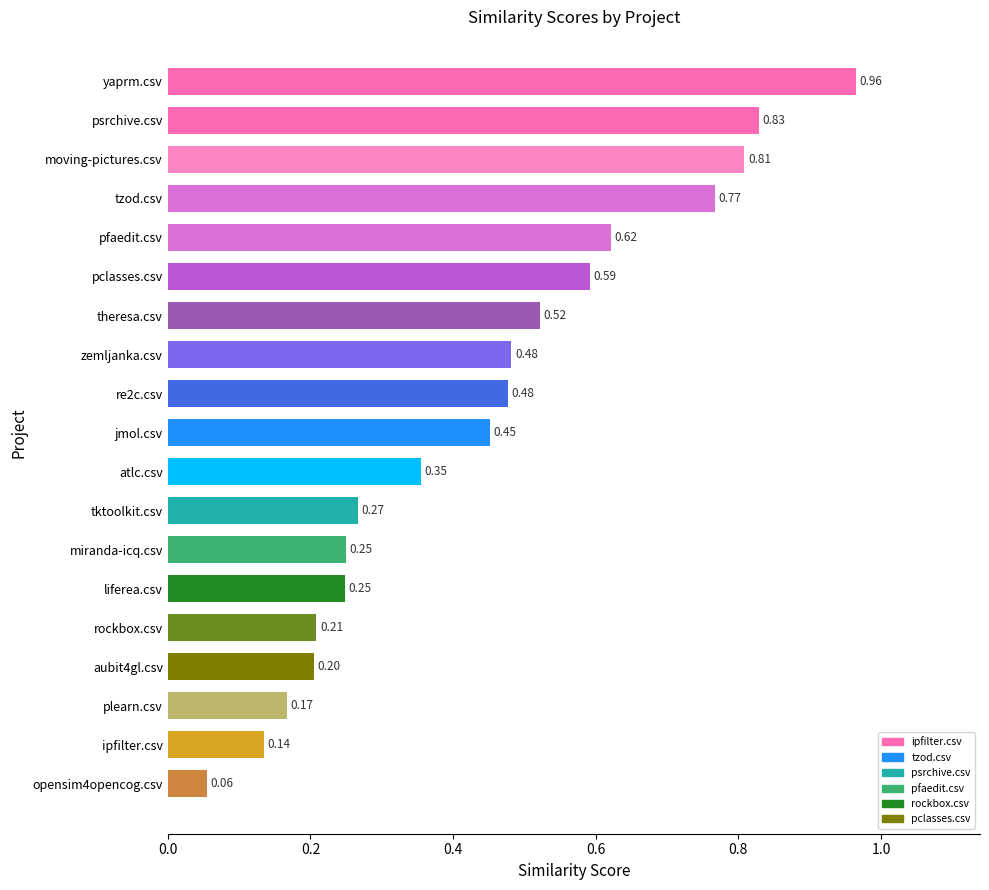

At which category does the chart reach its peak across all series?

yaprm.csv